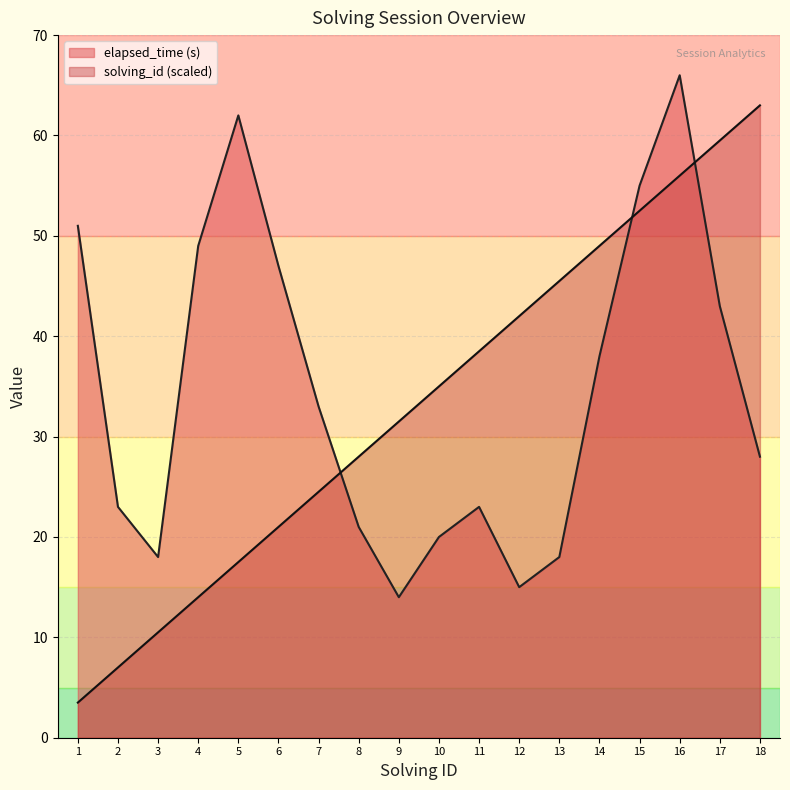

What is the total value across all series at 10?

55.0